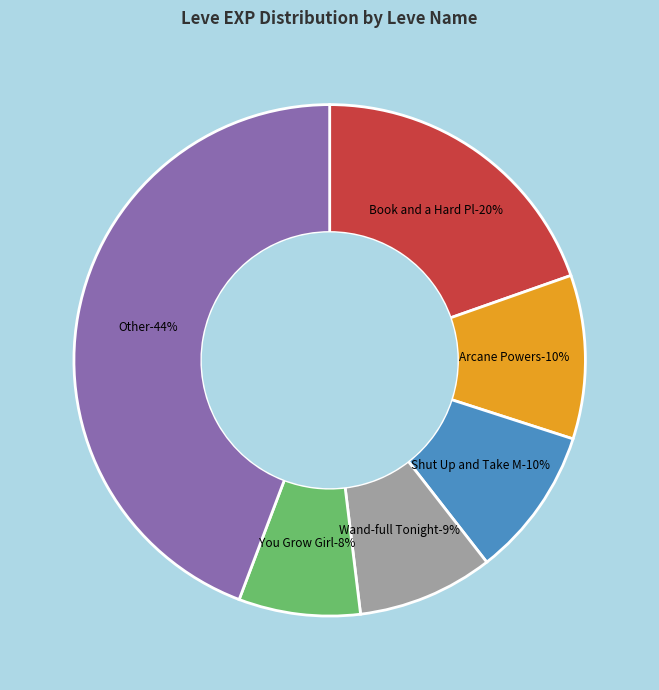

Is the sum of Morning Glass of Ether and Don't Be So Tallow greater than half?

No